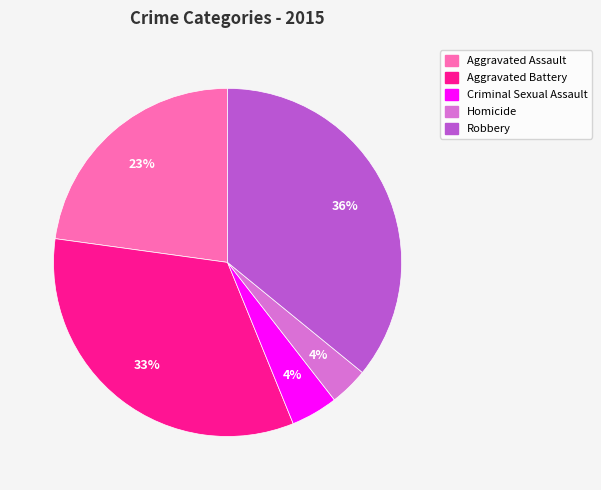

Which category has the biggest portion of the pie?

Robbery